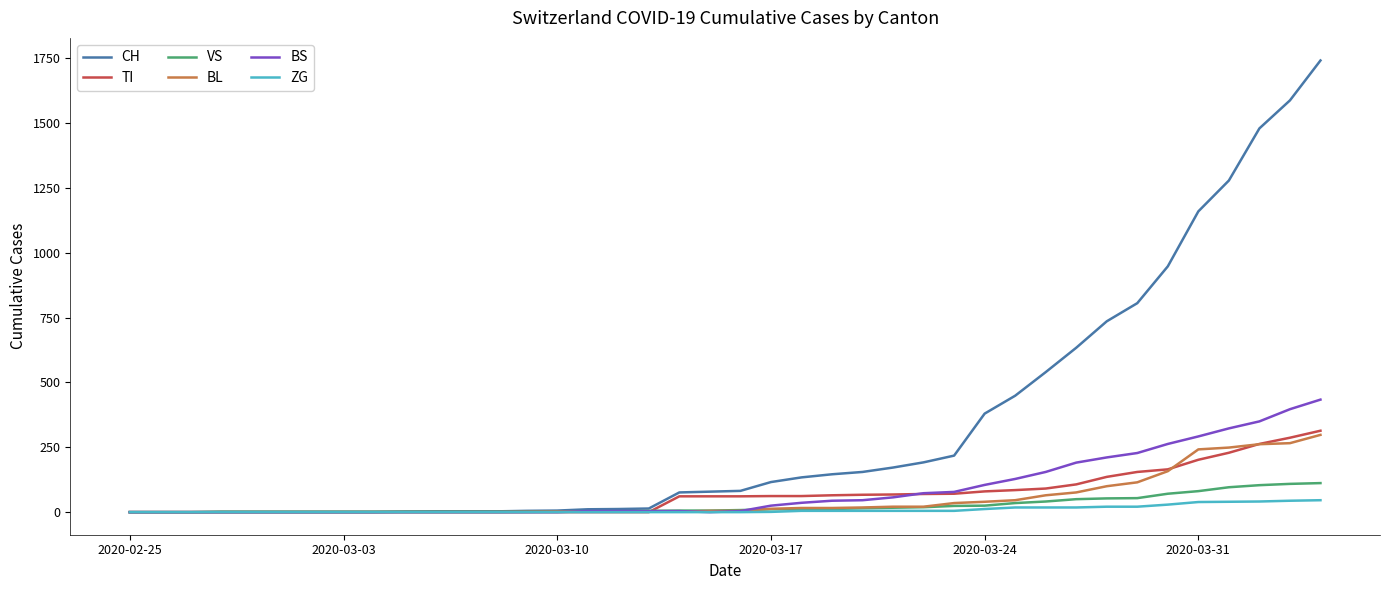

Which series has the largest total across all categories?

CH